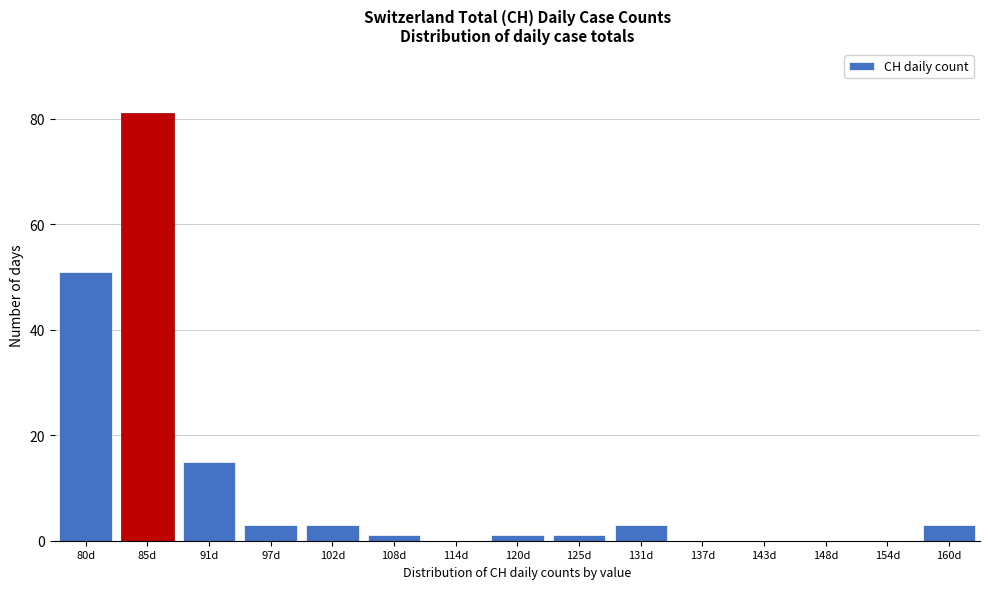

Reading right to left, extract all data points from this chart.

160d=3	154d=0	148d=0	143d=0	137d=0	131d=3	125d=1	120d=1	114d=0	108d=1	102d=3	97d=3	91d=15	85d=81	80d=51